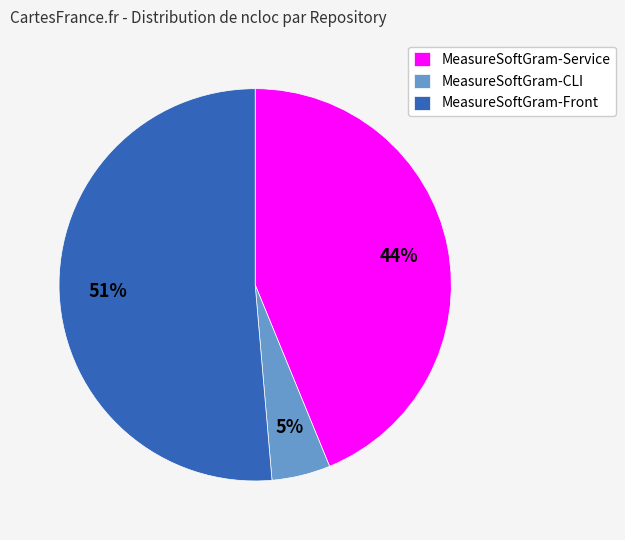

Count the number of slices in the pie.

3